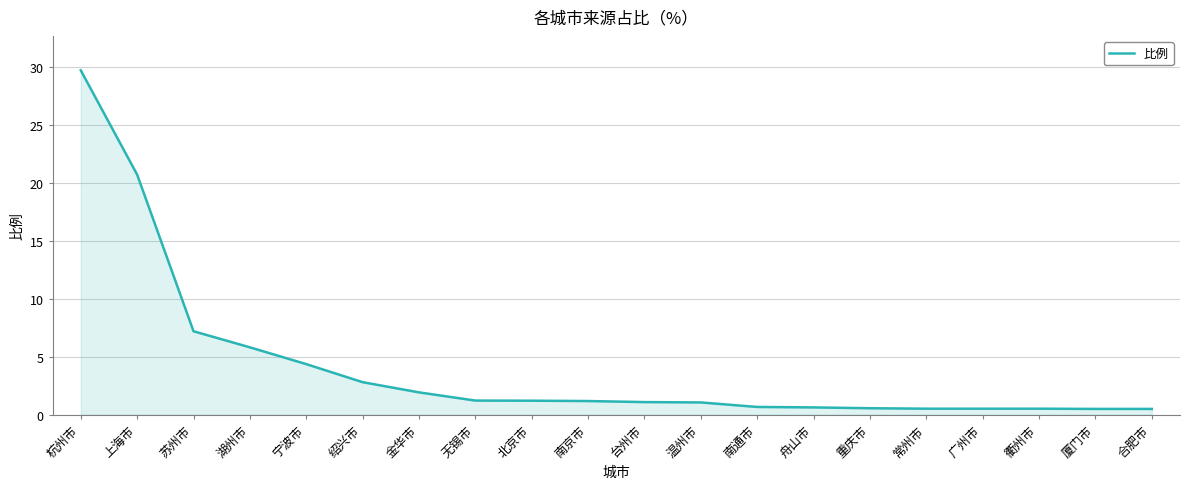

What is the difference between the second highest and minimum values?

20.2